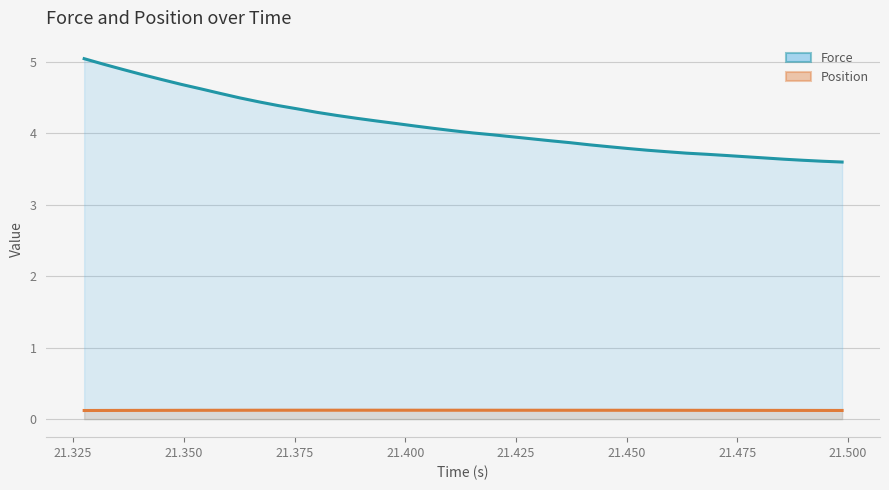

Which series has the widest spread of values?

Force